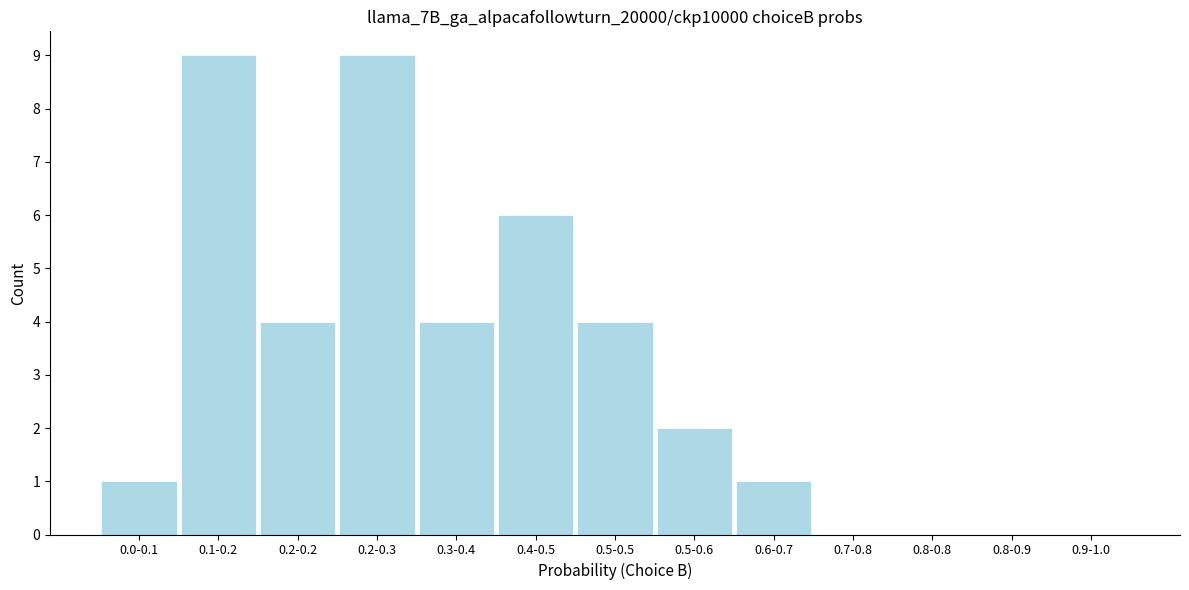

Reading right to left, extract all data points from this chart.

0.9-1.0=0	0.8-0.9=0	0.8-0.8=0	0.7-0.8=0	0.6-0.7=1	0.5-0.6=2	0.5-0.5=4	0.4-0.5=6	0.3-0.4=4	0.2-0.3=9	0.2-0.2=4	0.1-0.2=9	0.0-0.1=1